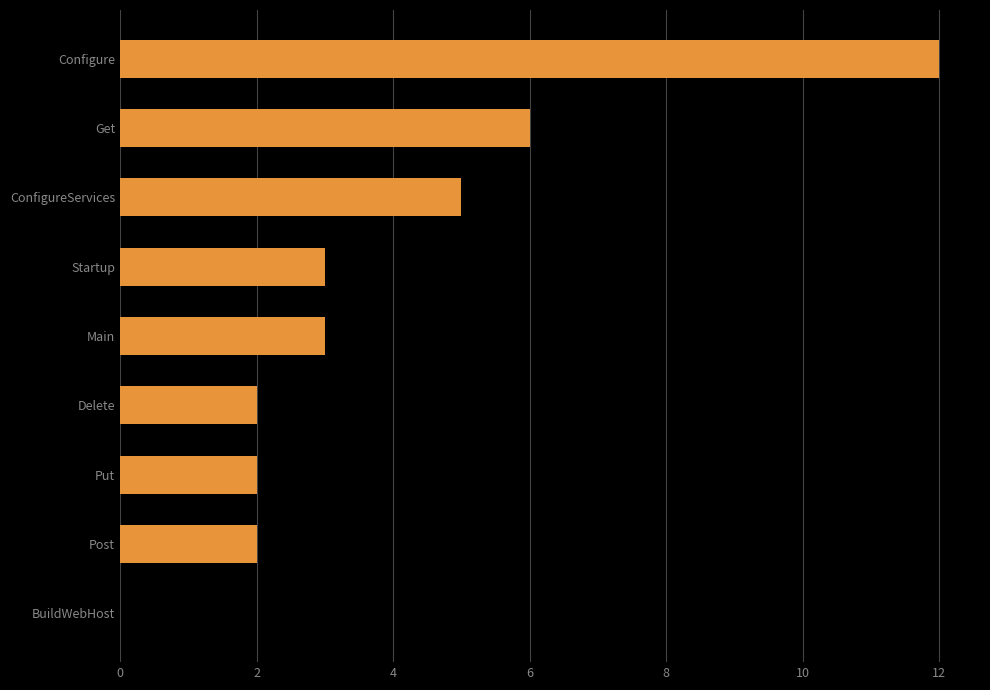

Reading bottom to top, extract all data points from this chart.

BuildWebHost=0	Post=2	Put=2	Delete=2	Main=3	Startup=3	ConfigureServices=5	Get=6	Configure=12